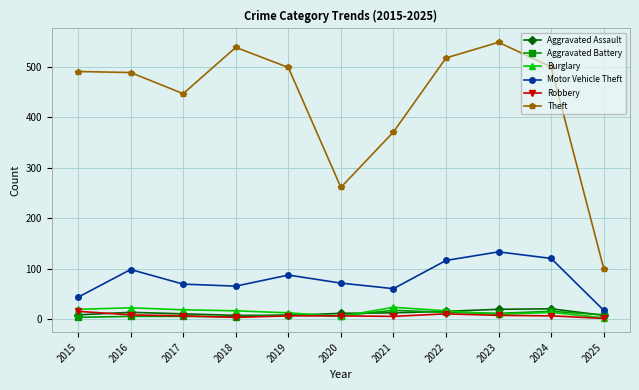

What is the value of the Aggravated Battery point at the 5th from the left?

8